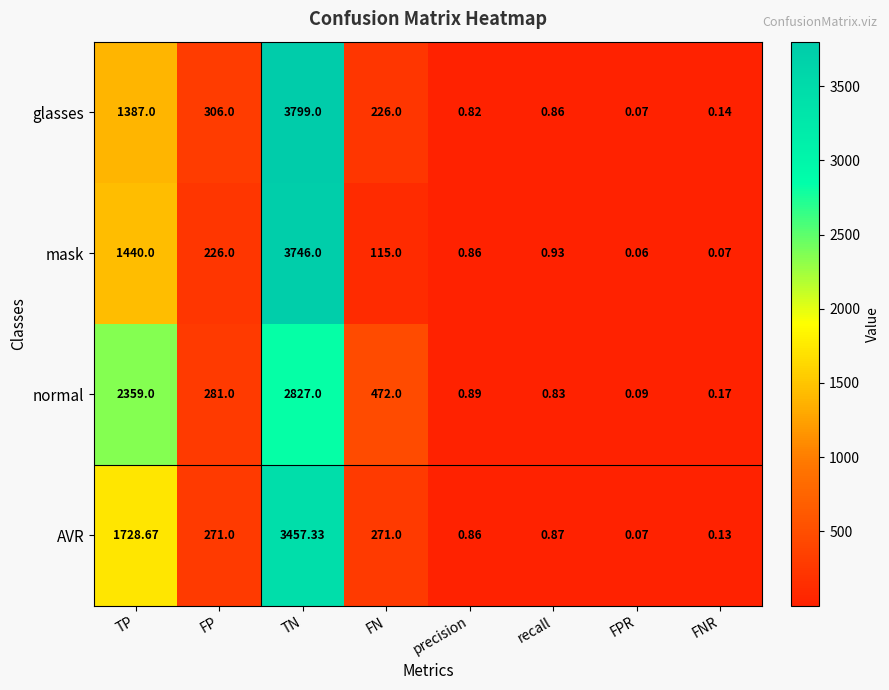

Which label corresponds to the largest value in the chart?

TN